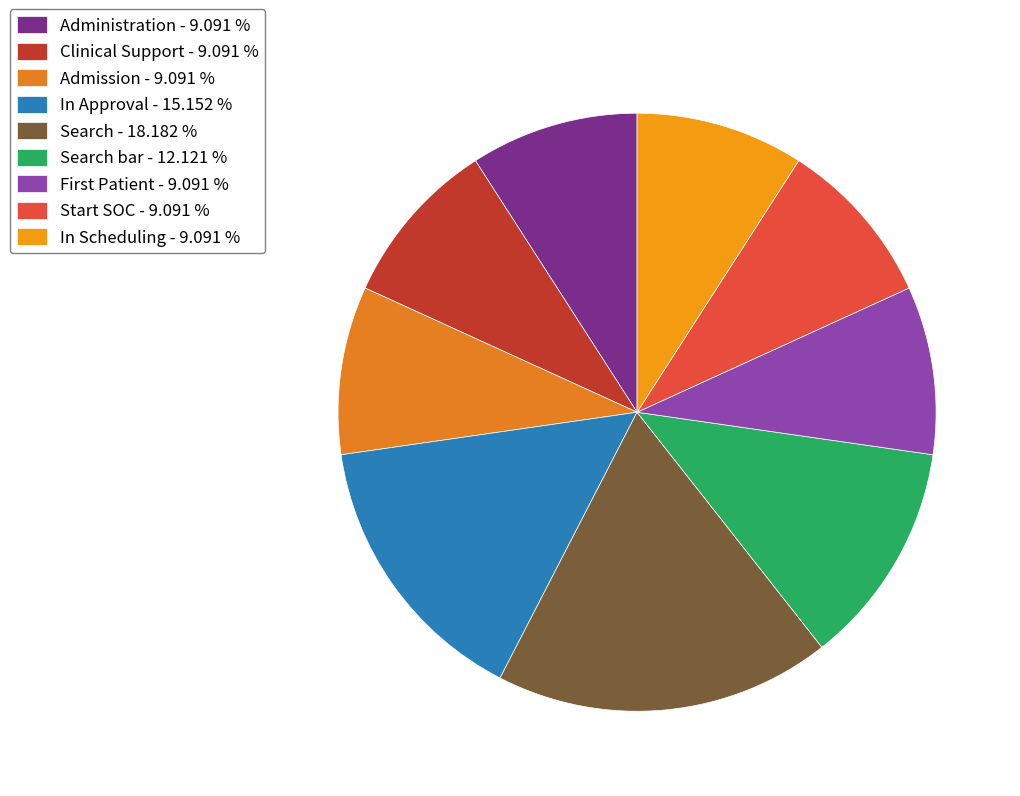

Which slice is the largest?

Search - 18.182 %